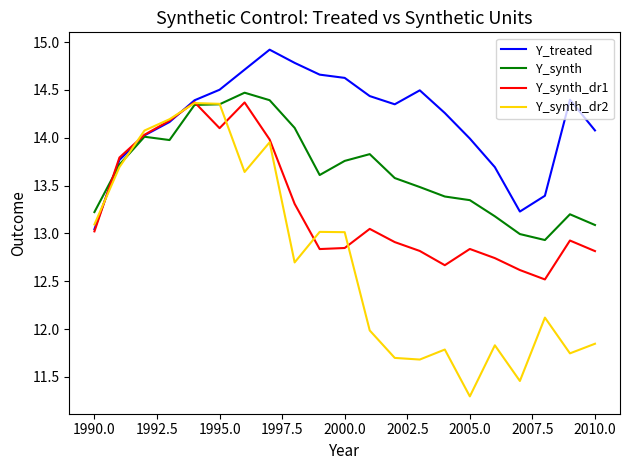

Which series has the largest range (max minus min)?

Y_synth_dr2